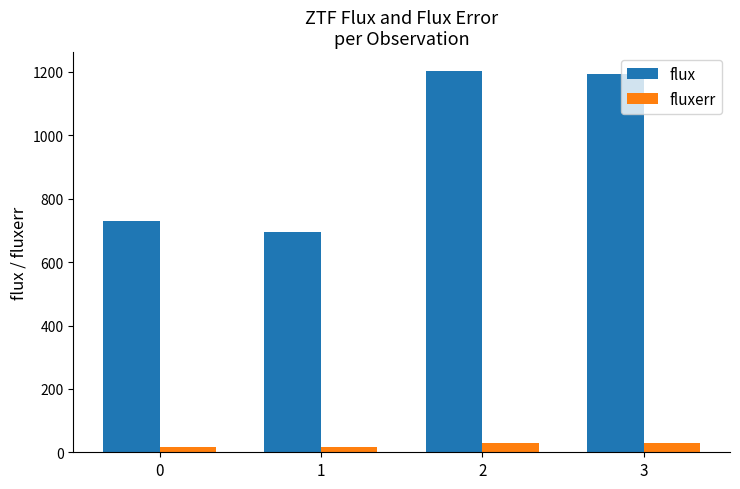

Which series has the largest total across all categories?

flux